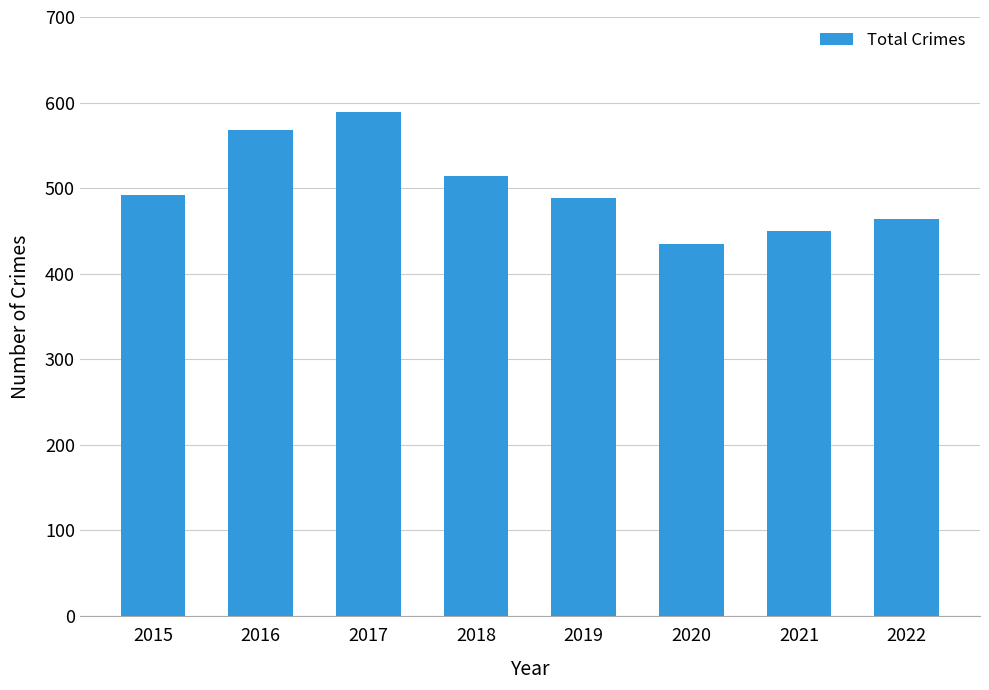

Reading right to left, extract all data points from this chart.

464	450	435	489	514	589	568	492